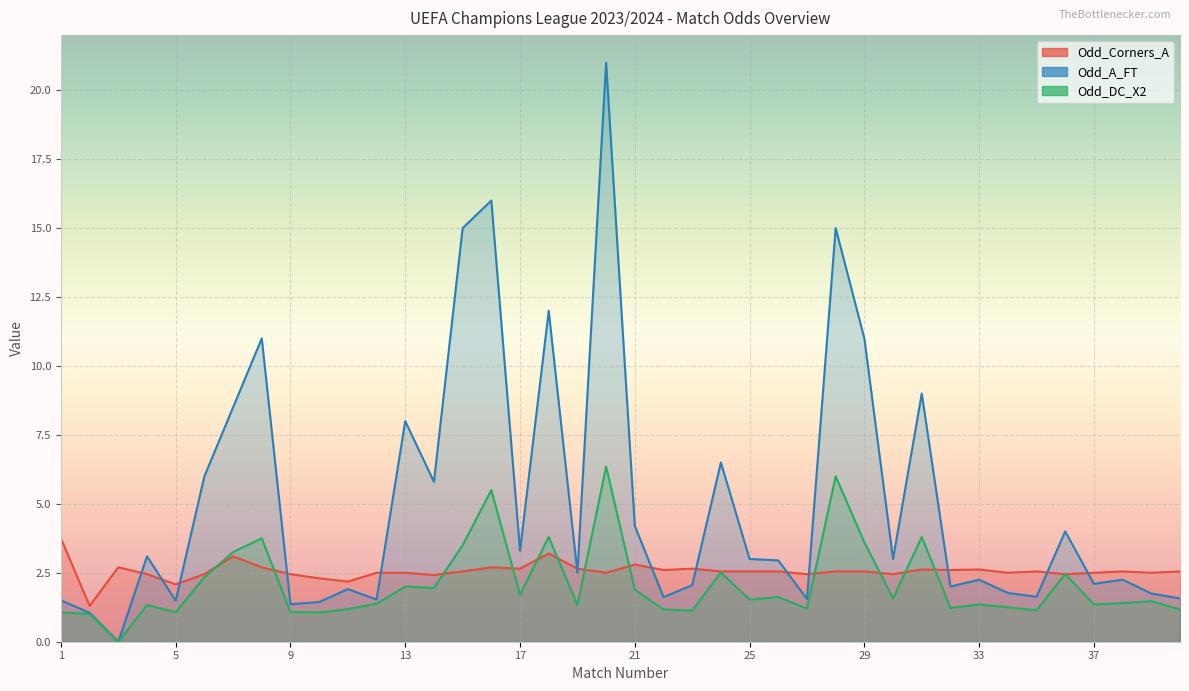

At which label does Odd_Corners_A reach its peak?

1